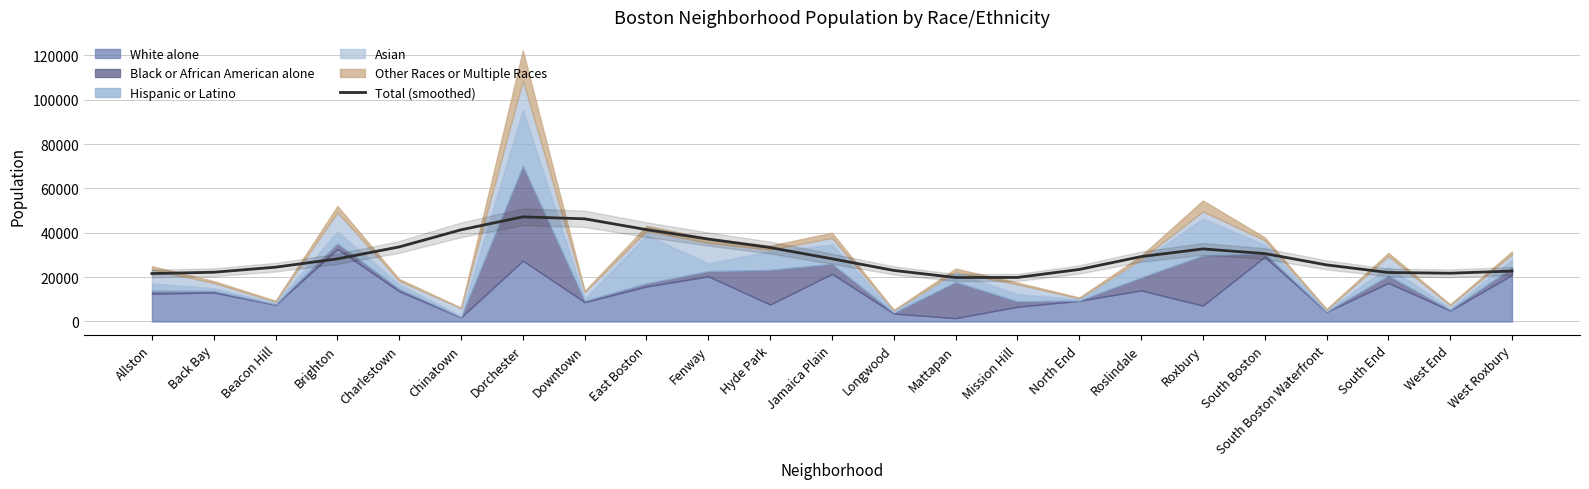

What value does the Total (smoothed) series have at Longwood?

23005.1